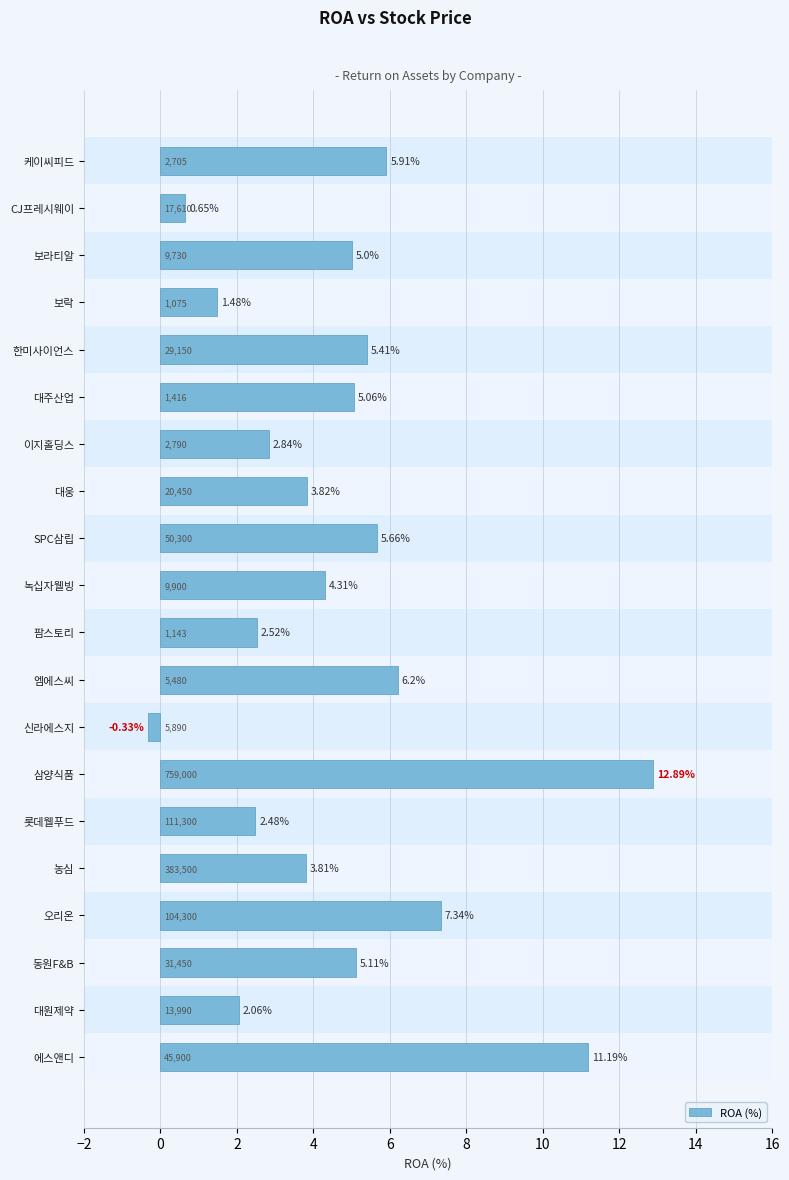

Where is the data nearest to the value 6?

케이씨피드